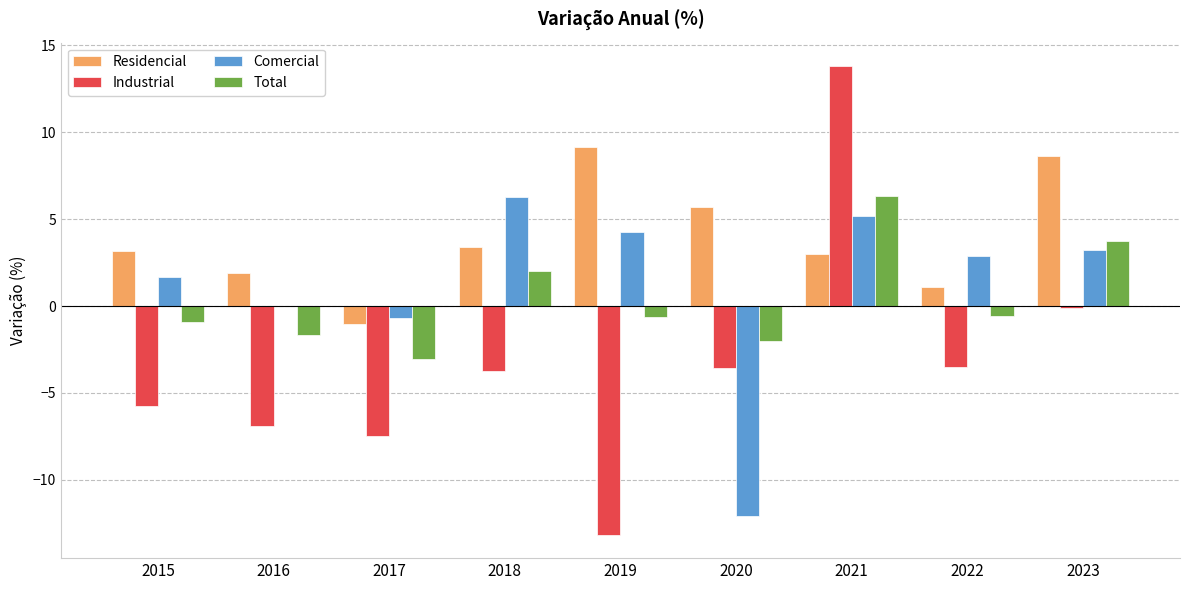

What is the highest value of the Total series?

6.4